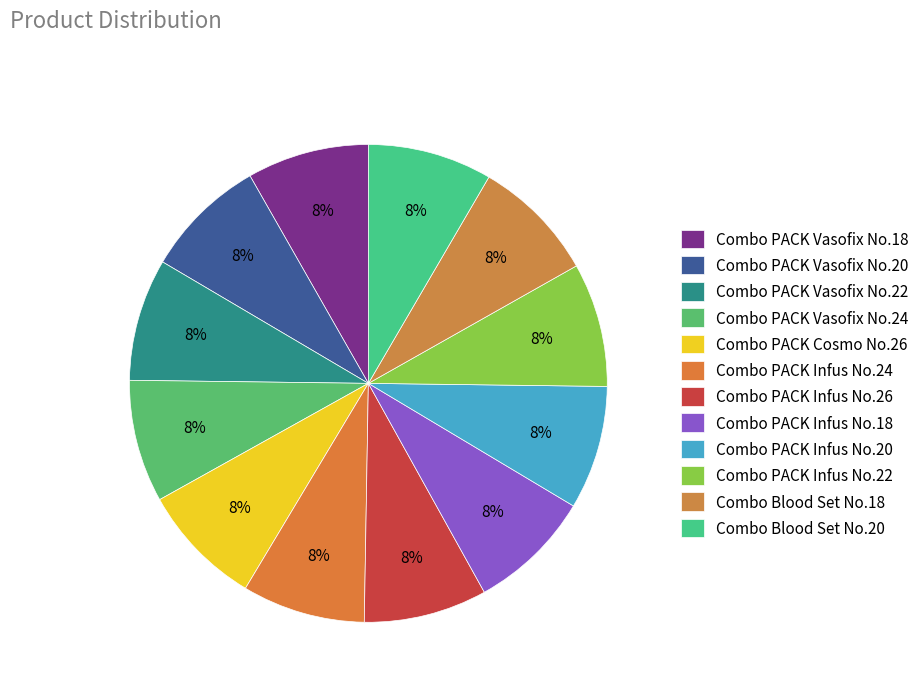

What percentage is the Combo PACK Vasofix No.18 slice, to the nearest percent?

8%